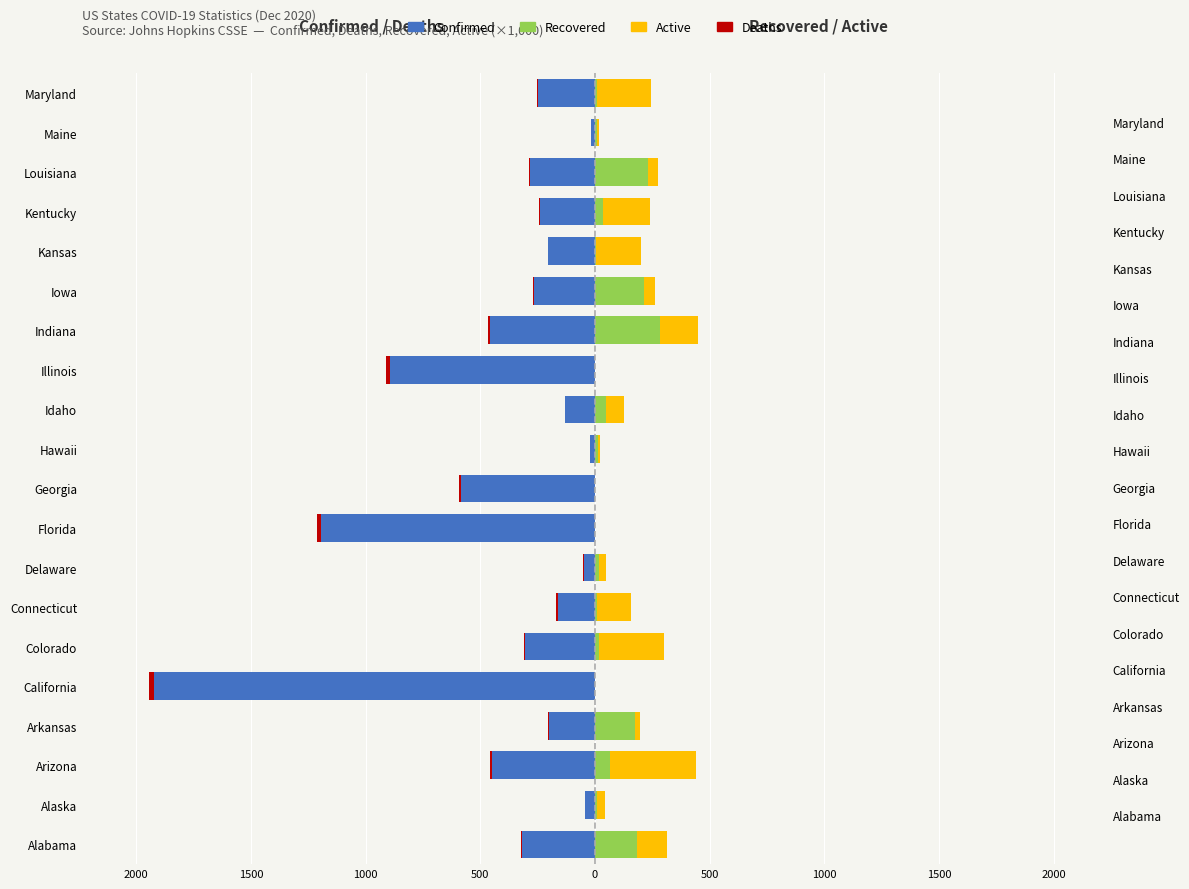

The Confirmed series shows -582.3 at Georgia. True or false?

True